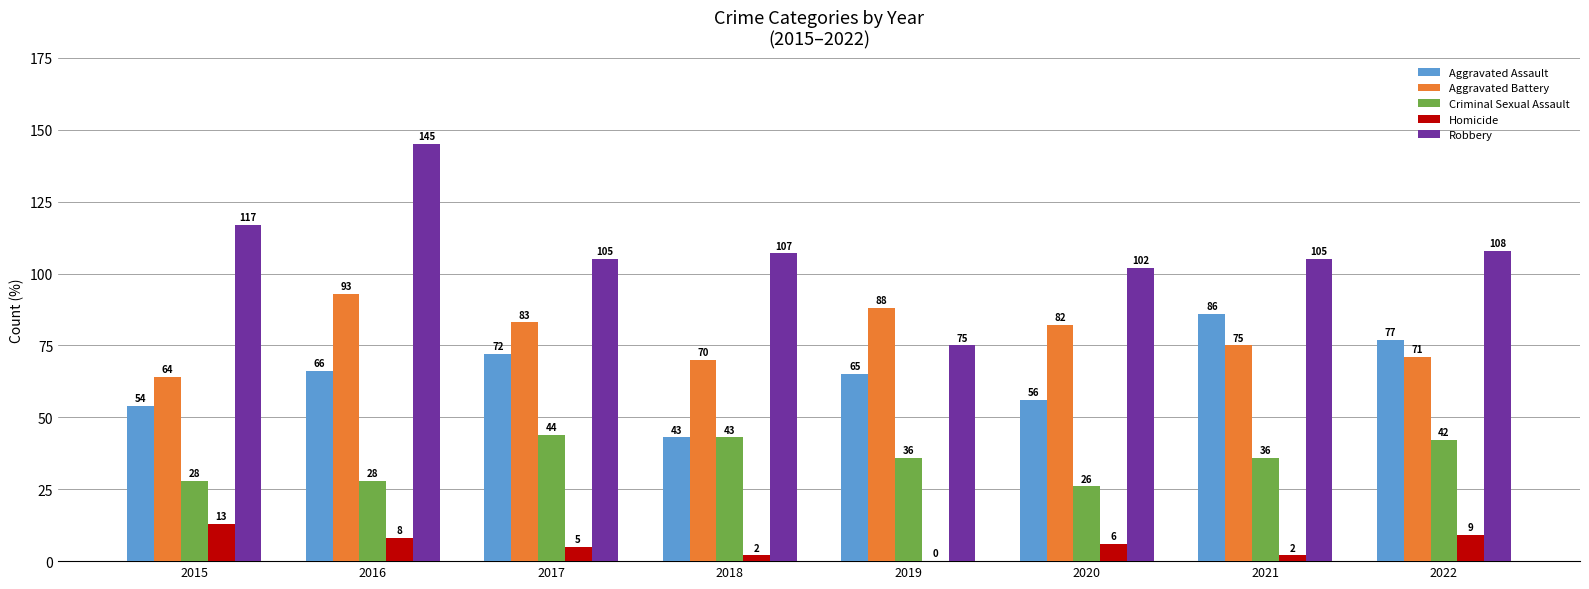

Which series has the largest total across all categories?

Robbery